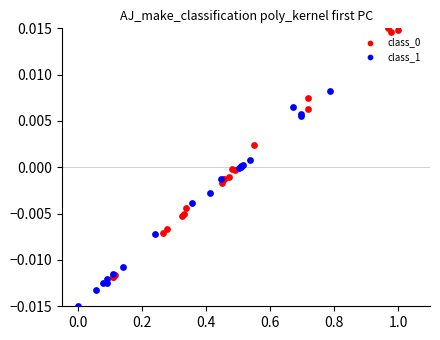

Which series reaches the minimum Y coordinate?

class_1